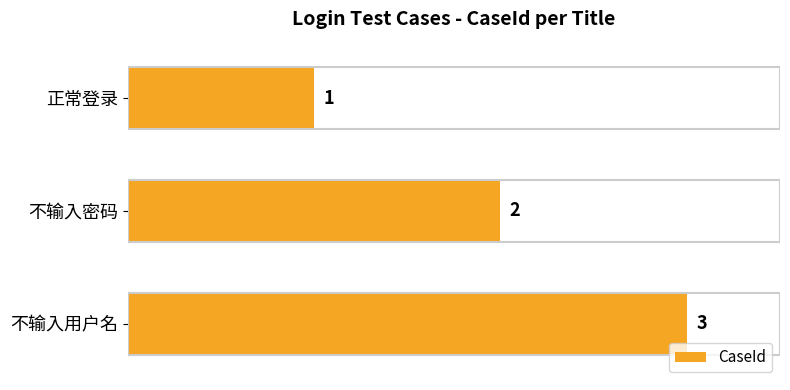

How many bars are there in total?

3